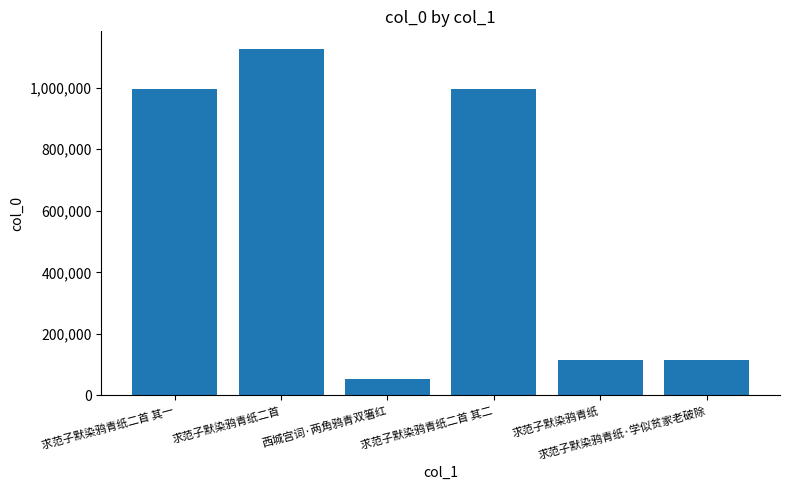

At which label does the data first exceed 995611?

求范子默染鸦青纸二首 其一